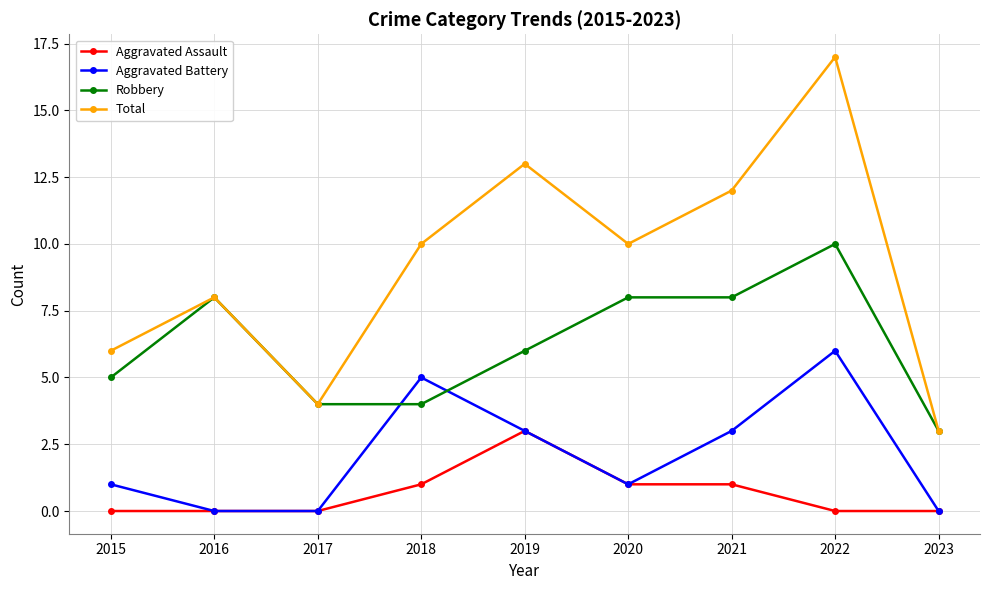

What is the spread (max minus min) of values at 2021?

11